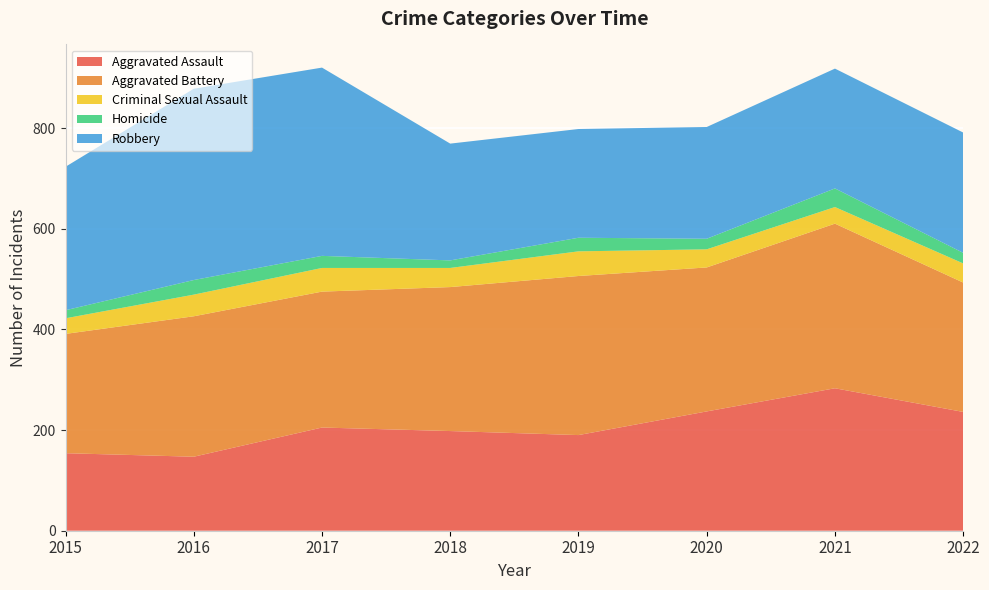

Reading right to left, what are all the values shown in this chart?

Aggravated Assault: 236	283	237	190	198	205	147	154
Aggravated Battery: 257	327	286	316	286	270	279	237
Criminal Sexual Assault: 38	33	36	49	38	47	43	31
Homicide: 21	37	21	27	15	24	29	16
Robbery: 239	238	222	216	232	374	380	285